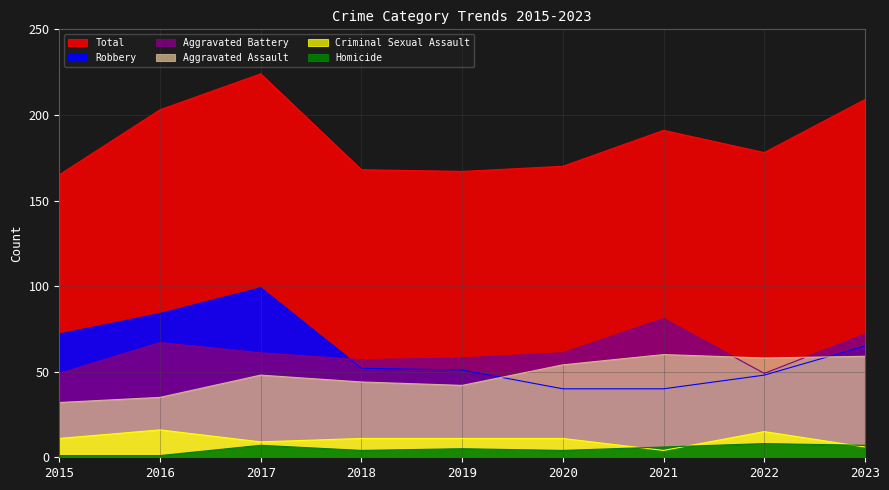

At which label does Aggravated Battery reach its peak?

2021